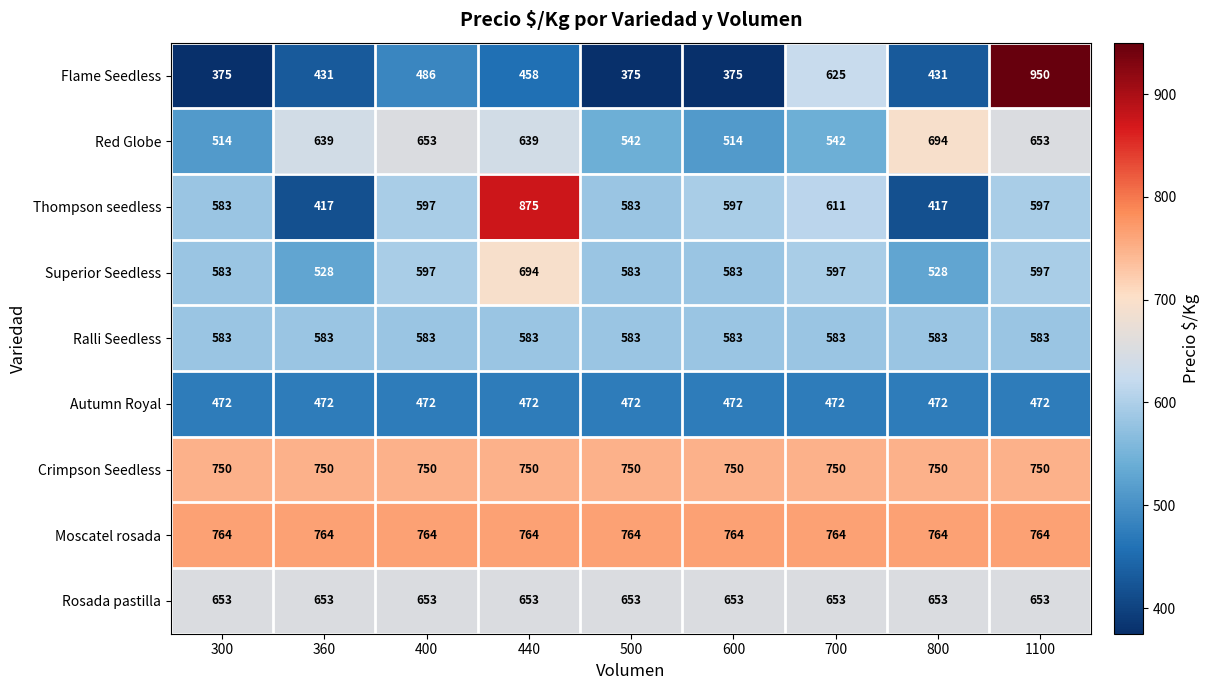

What value does the Ralli Seedless series have at 400?

583